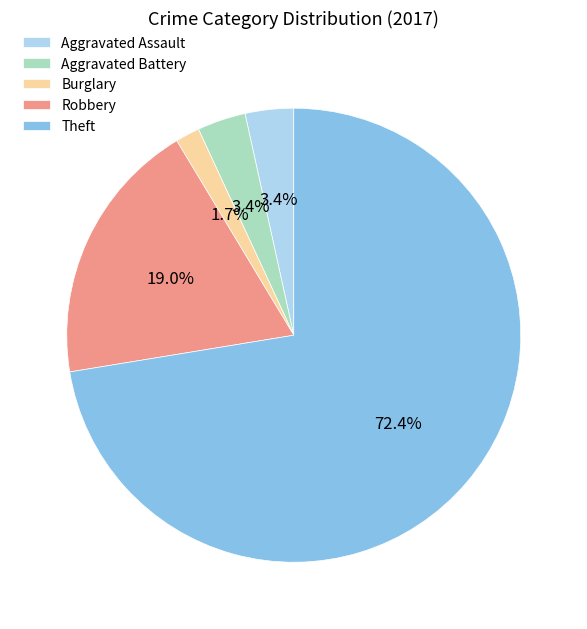

What is the total percentage of Aggravated Assault and Theft?

75.9%